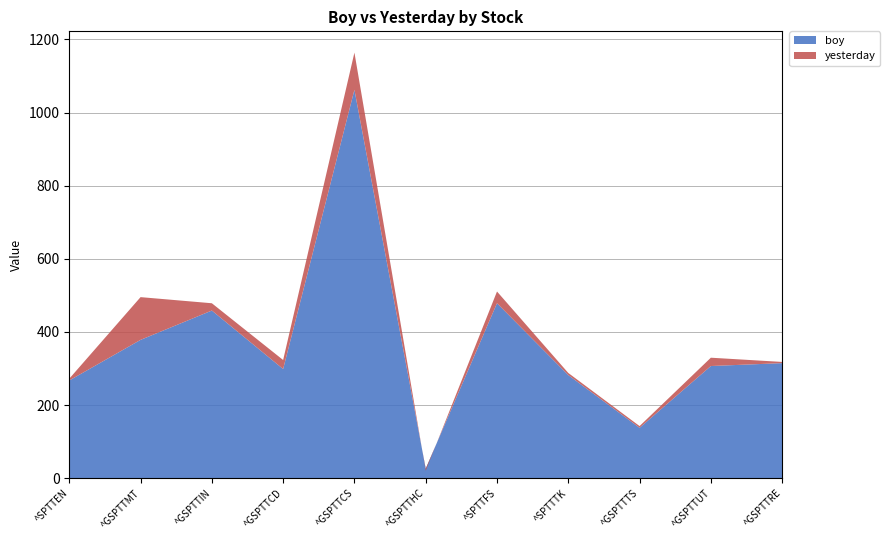

The value of boy at ^GSPTTTS is 78.6. True or false?

False